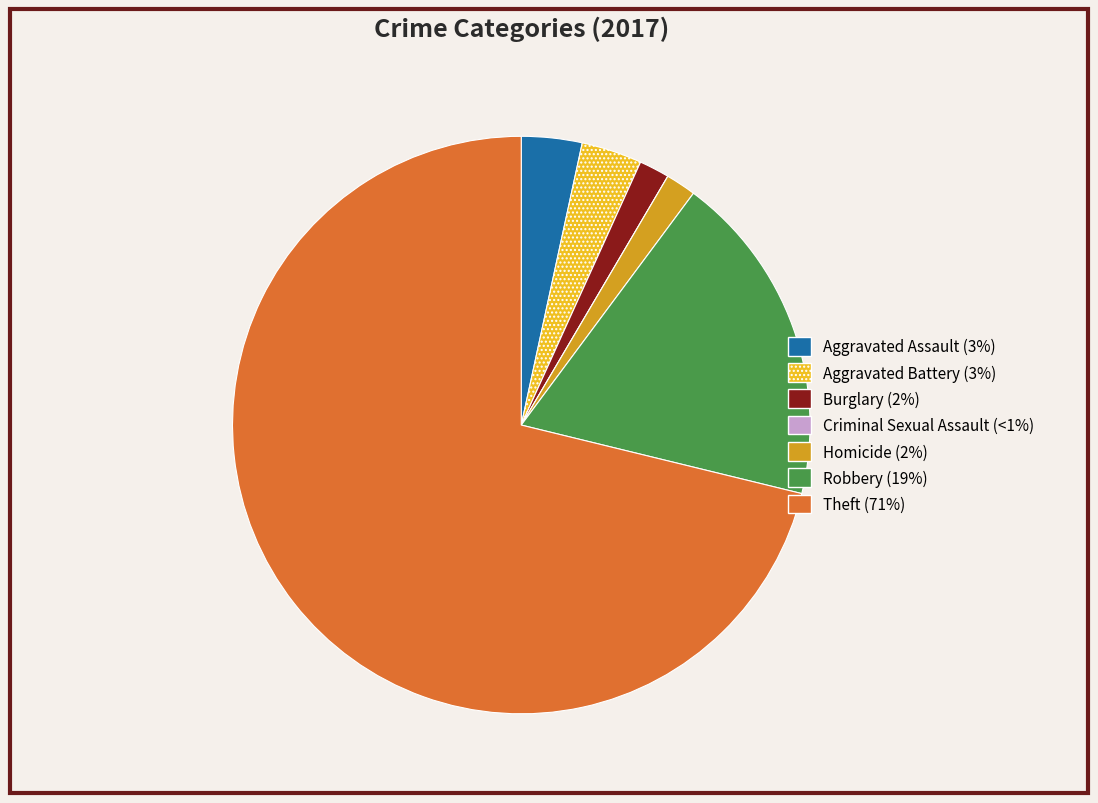

Between Aggravated Battery (3%) and Robbery (19%), which is larger?

Robbery (19%)